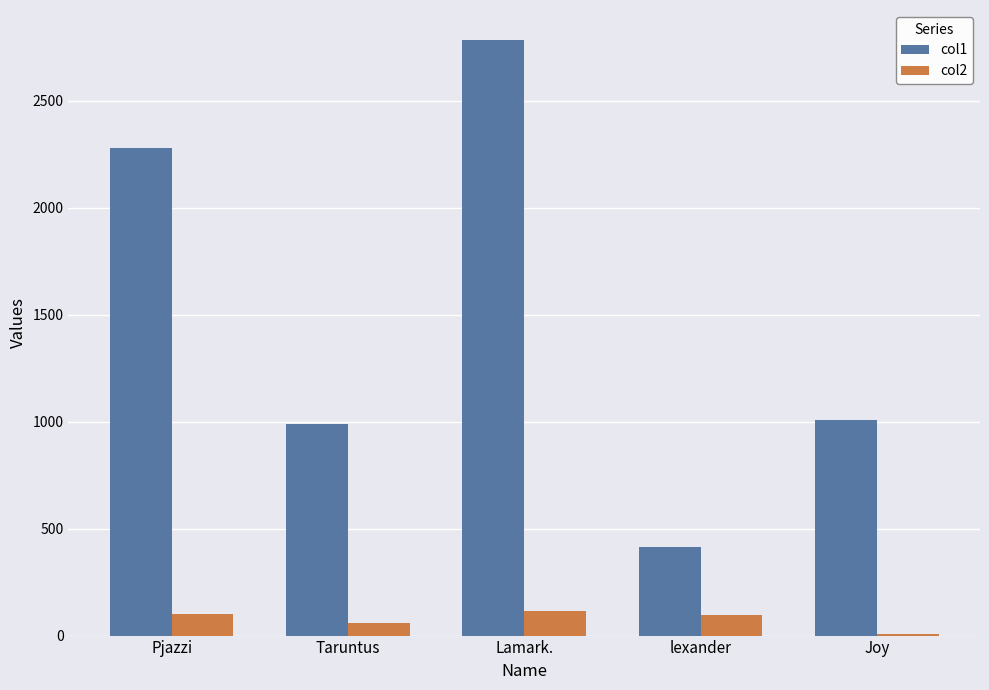

What are all the series names shown in the legend?

col1, col2